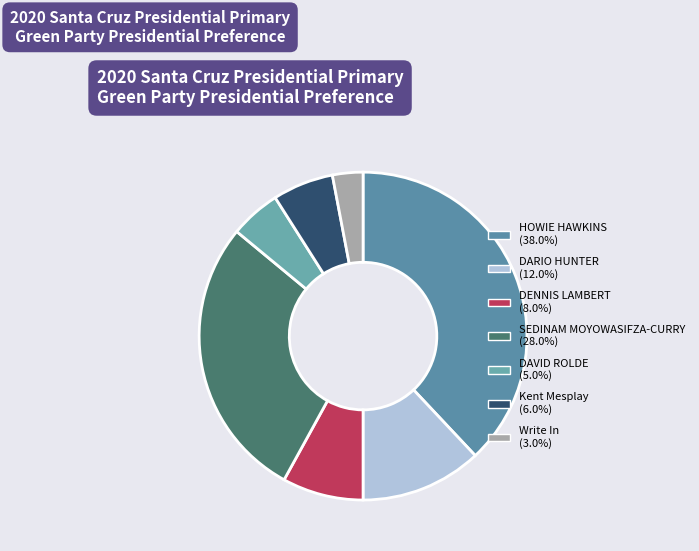

Is there a majority slice in this chart?

No